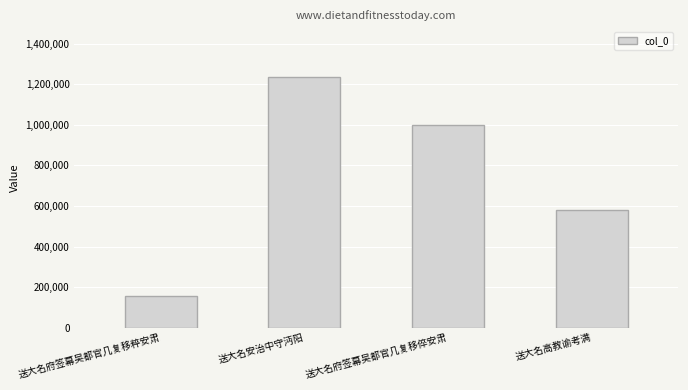

At which label does the data first exceed 999895?

送大名安治中守沔阳